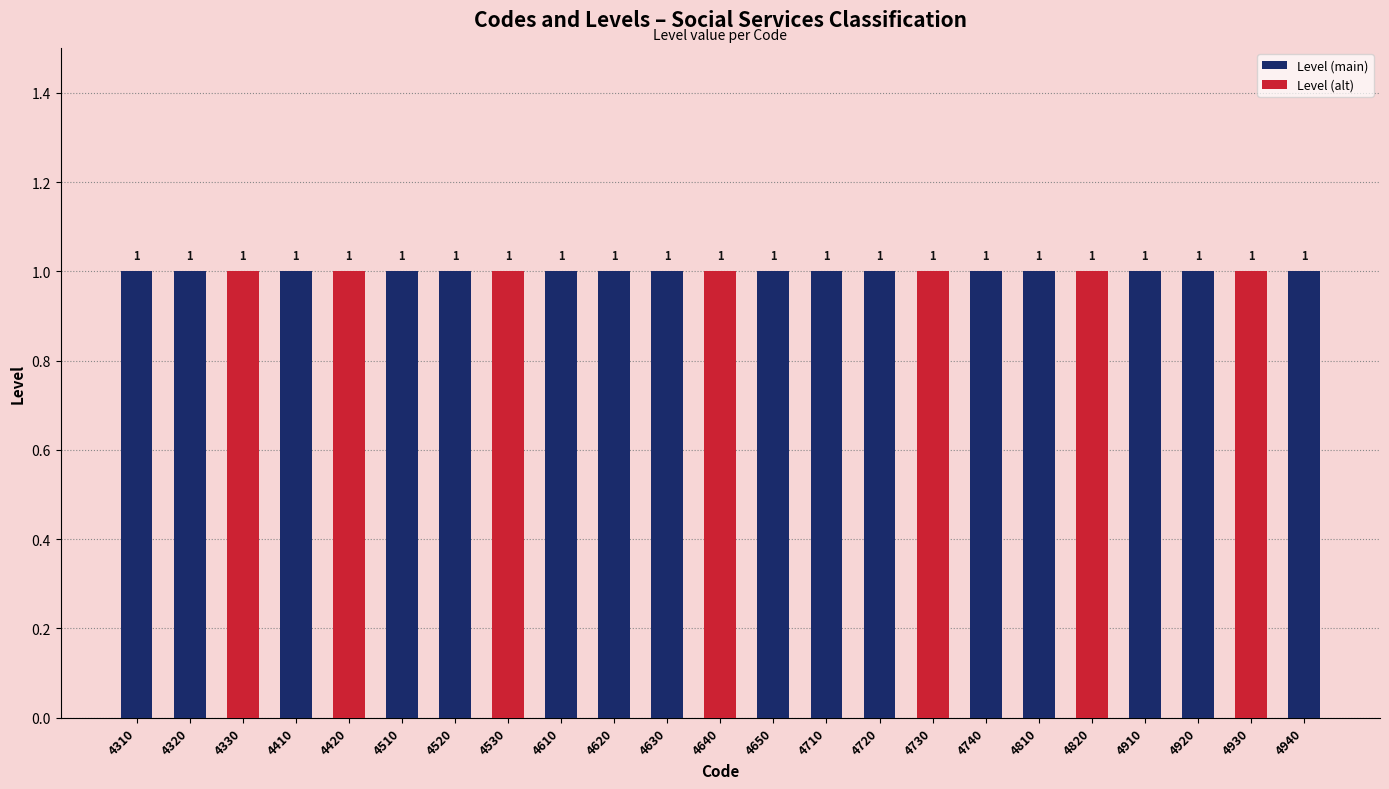

Which series has the largest total across all categories?

Level (main)